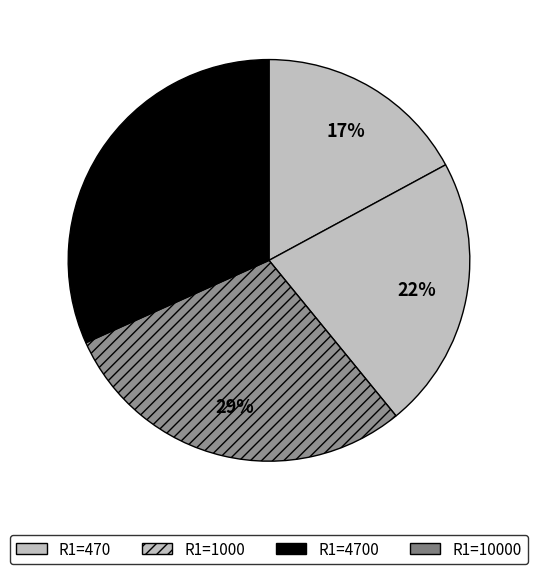

What is the change in value from 1000 to 4700?

+2.3